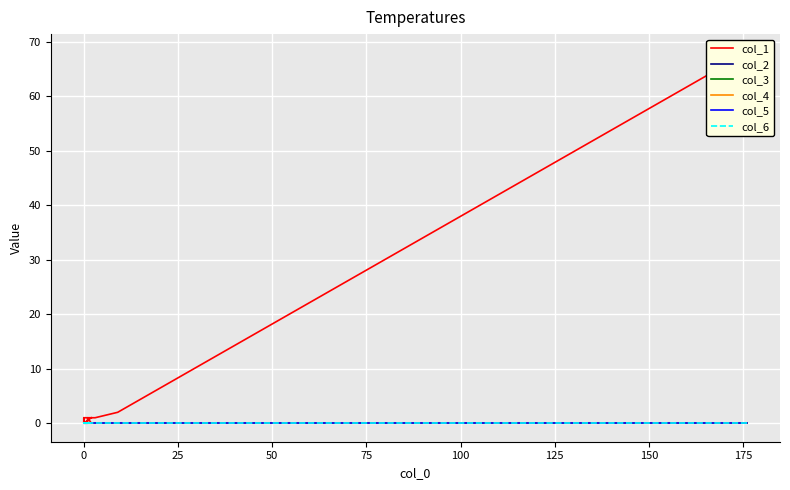

True or false: col_3 and col_2 intersect in this chart.

False